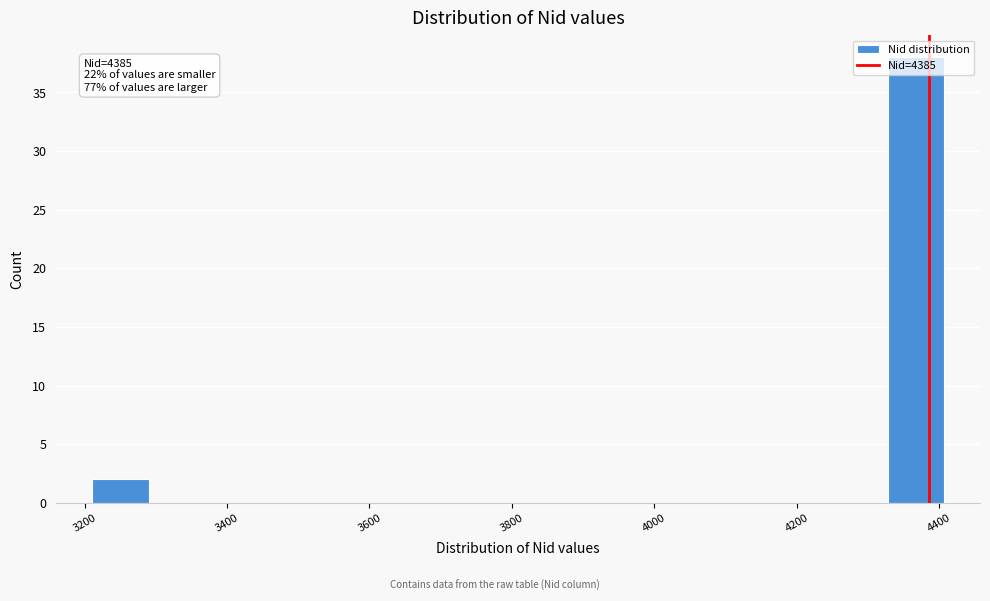

Read against the x-axis, roughly where is the centre of the tallest bar?

4360